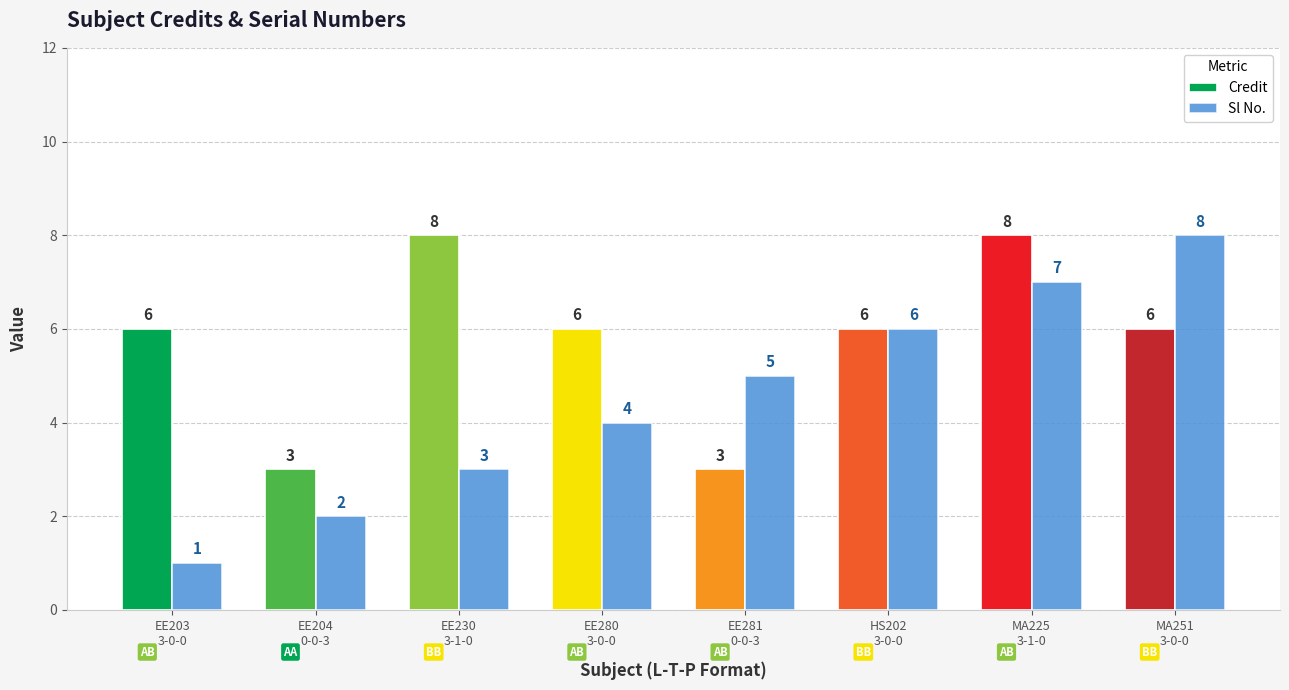

What is the difference between the second highest and second lowest values in the Sl No. series?

5